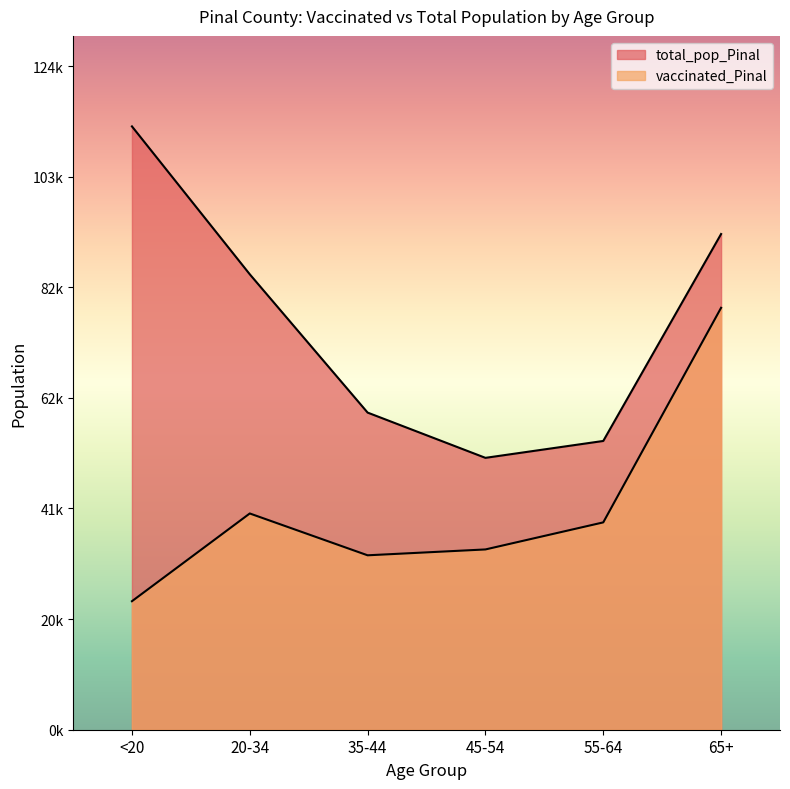

What is the value of the vaccinated_Pinal point at the 1st from the left?

24051